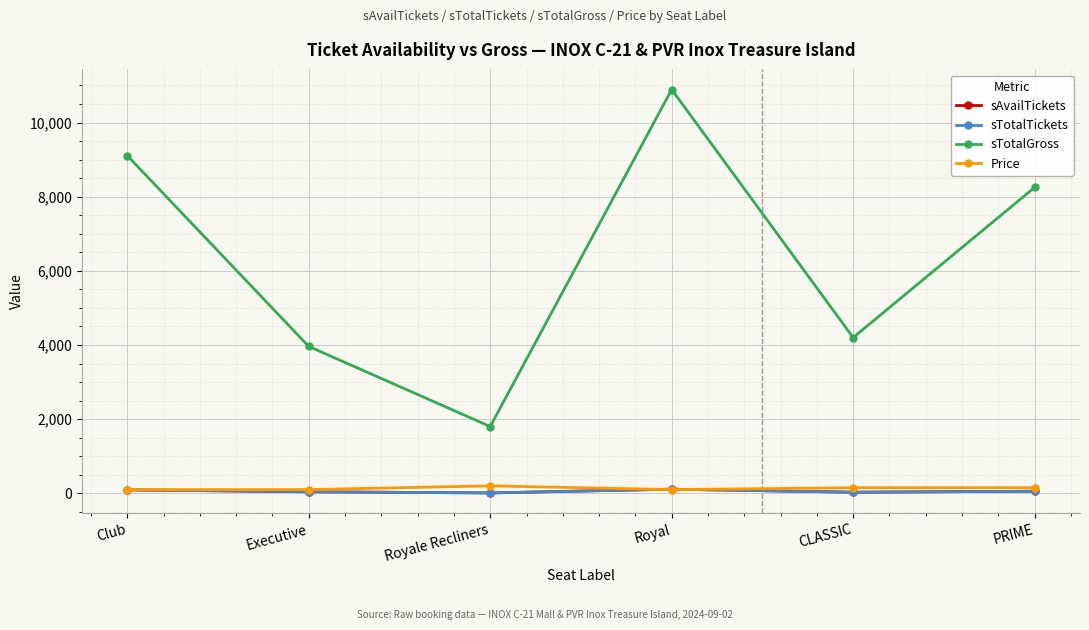

Is this an area chart (filled region under the line)?

No